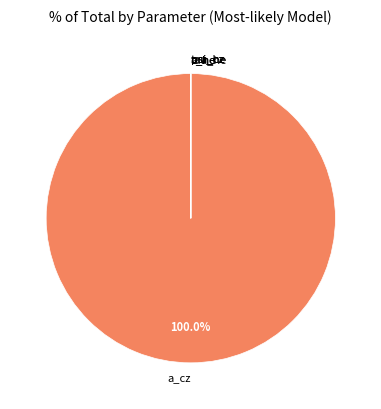

Does any single category account for the majority?

Yes